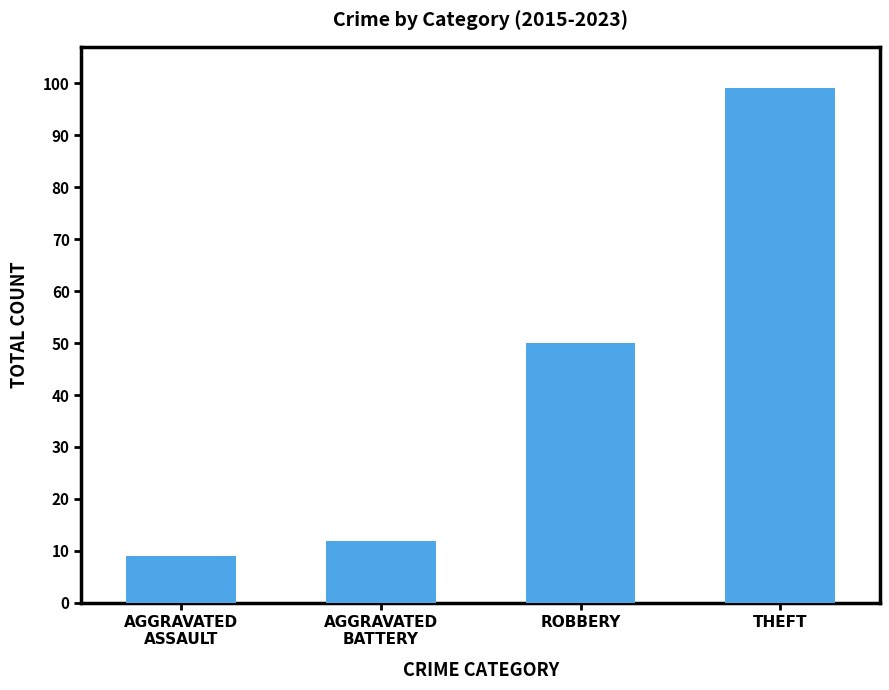

Read the value at THEFT.

99